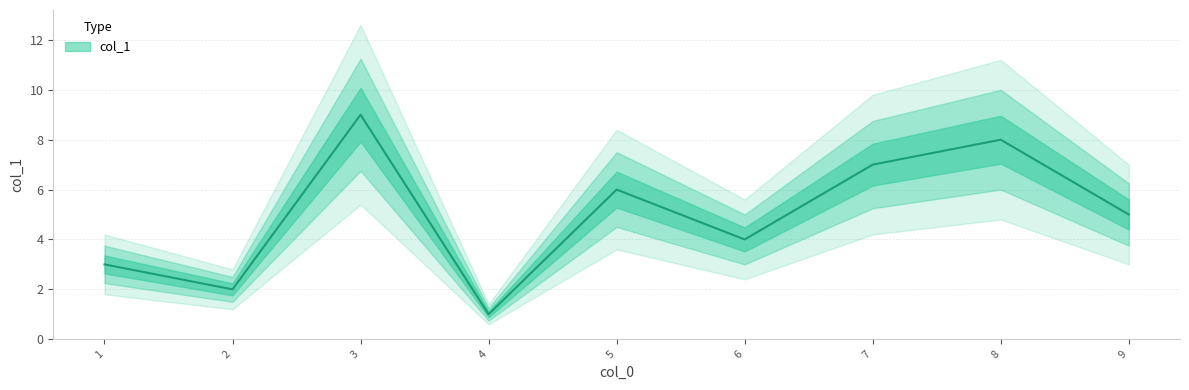

What is the average value?

5